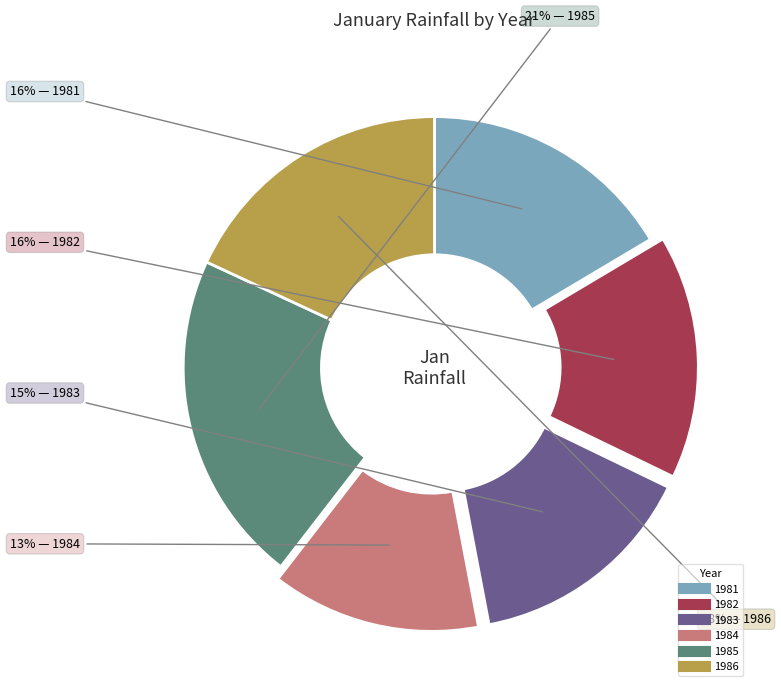

Which slice is the smallest?

1984